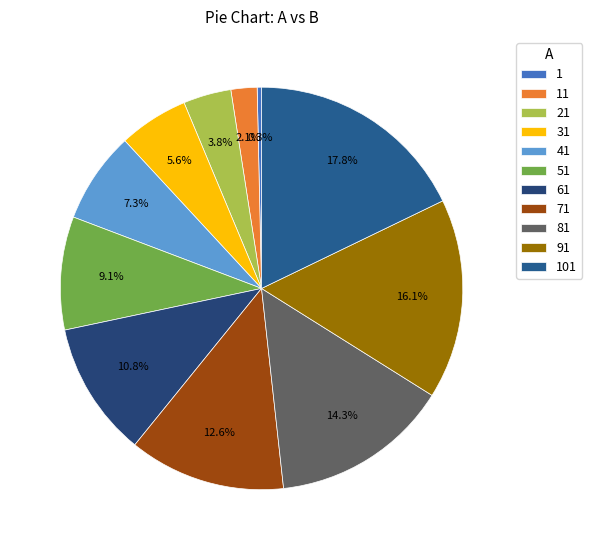

To the nearest percent, what is the difference between the largest and smallest slice percentages?

17%